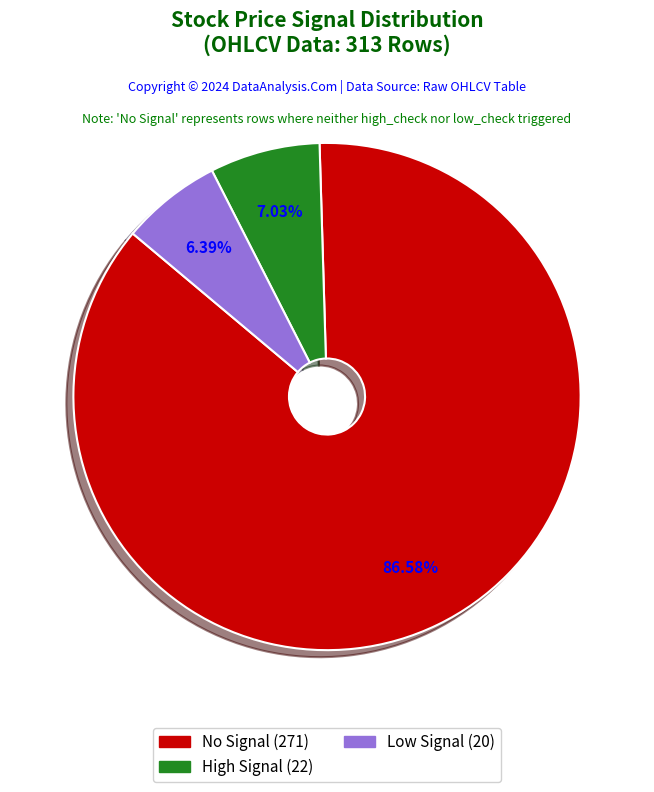

Rank the categories by value from highest to lowest.

No Signal (271), High Signal (22), Low Signal (20)